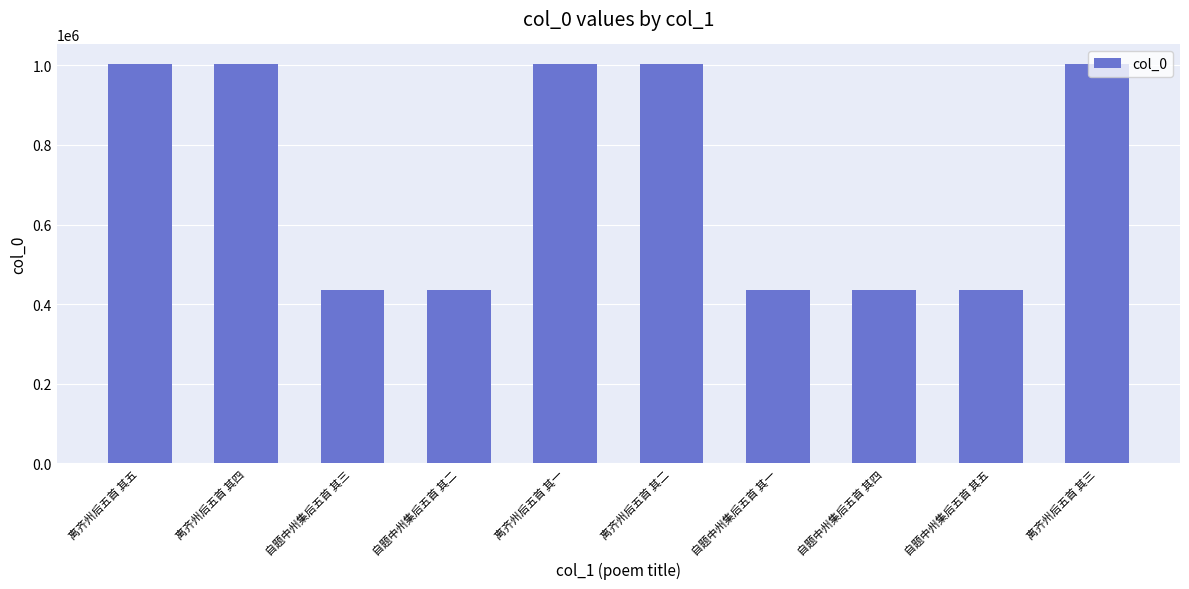

How many data points does each series have?

10